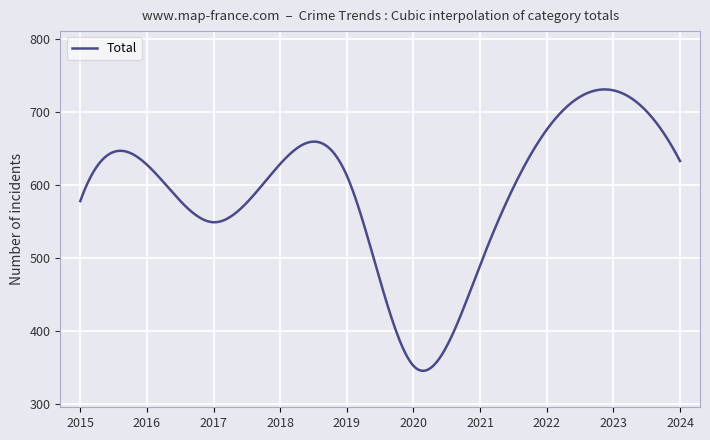

How many lines are shown in the chart?

1